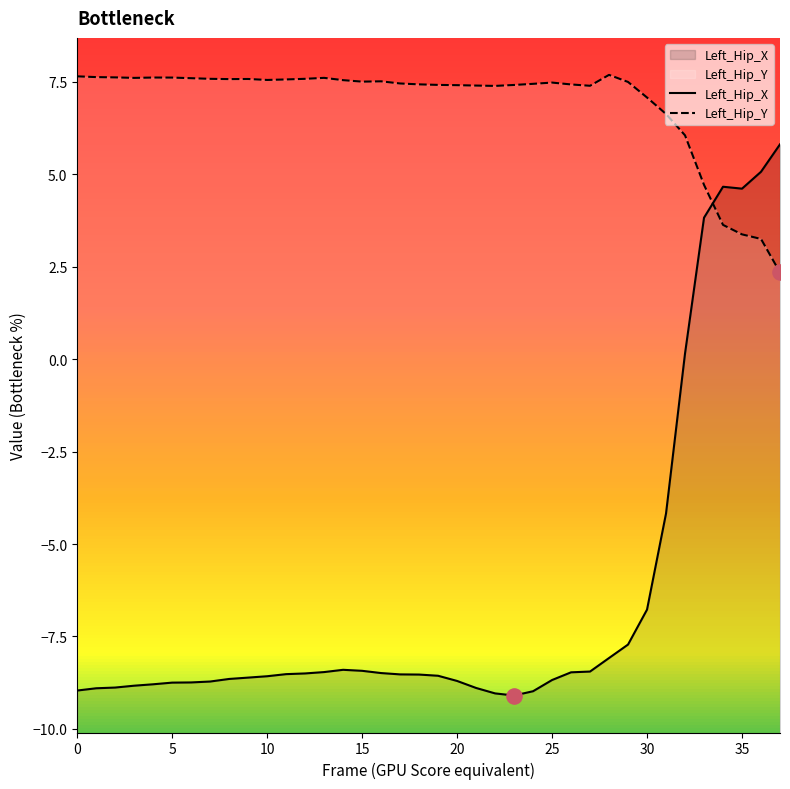

What is the total value across all series at 15?

-1.2